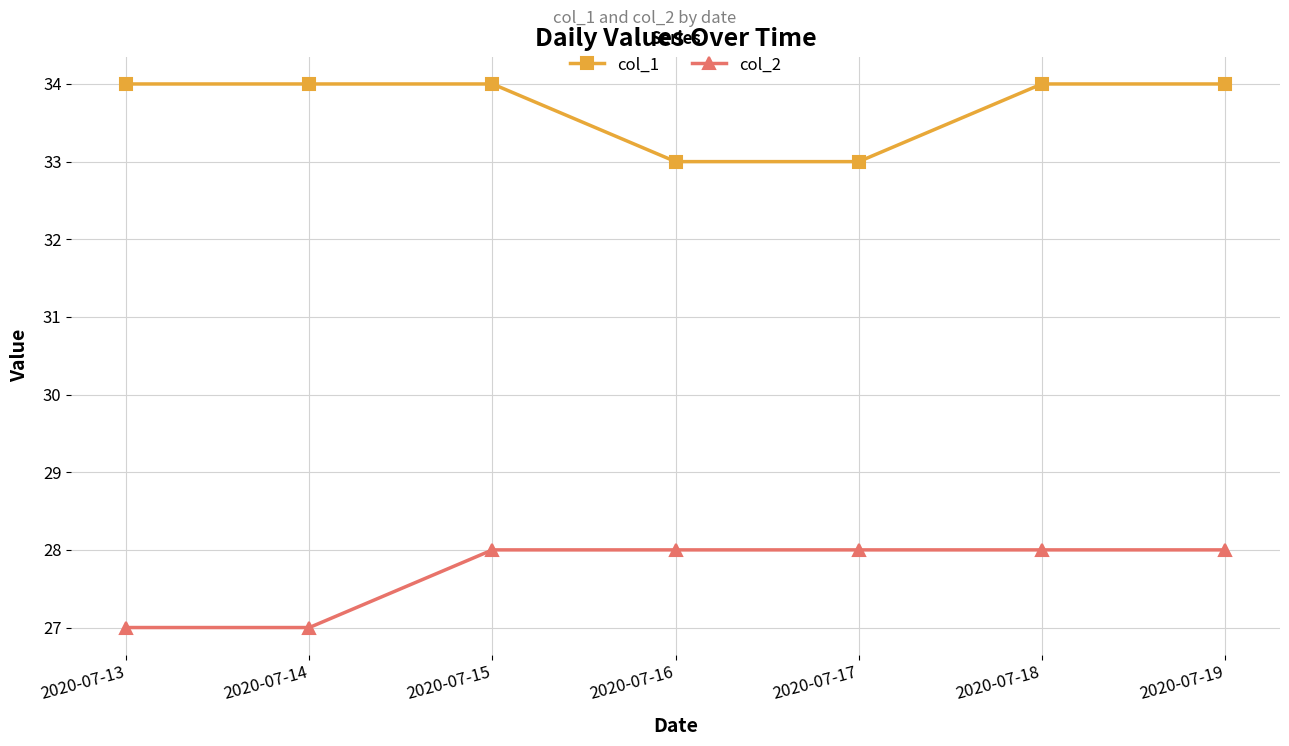

List the series in order of their peak value, lowest first.

col_2, col_1